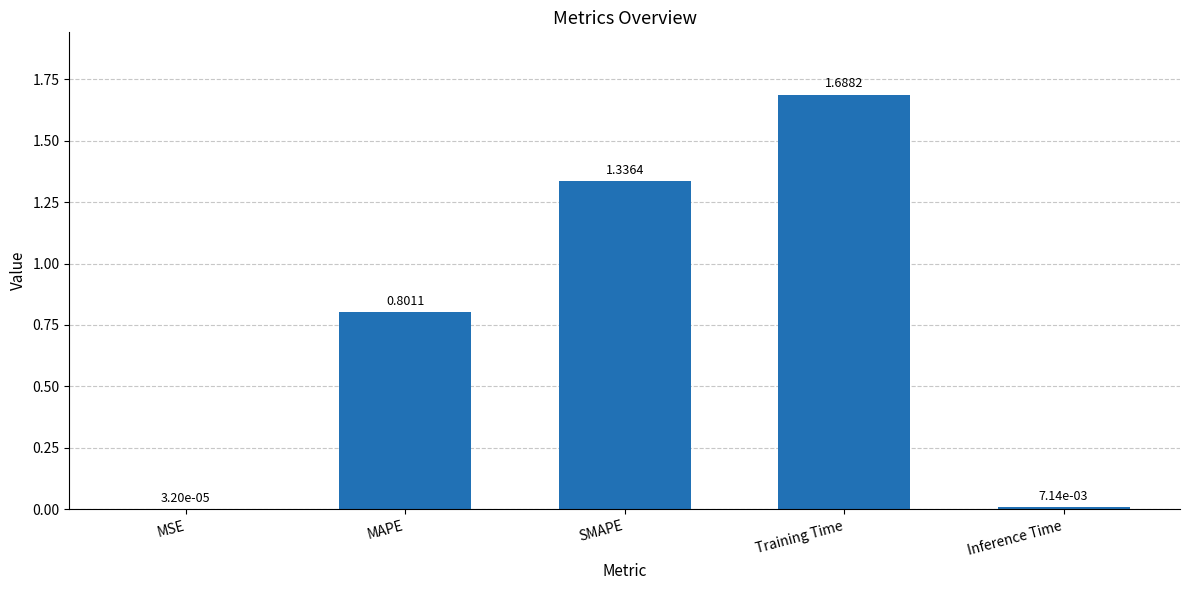

At which category does the chart reach its peak across all series?

Training Time